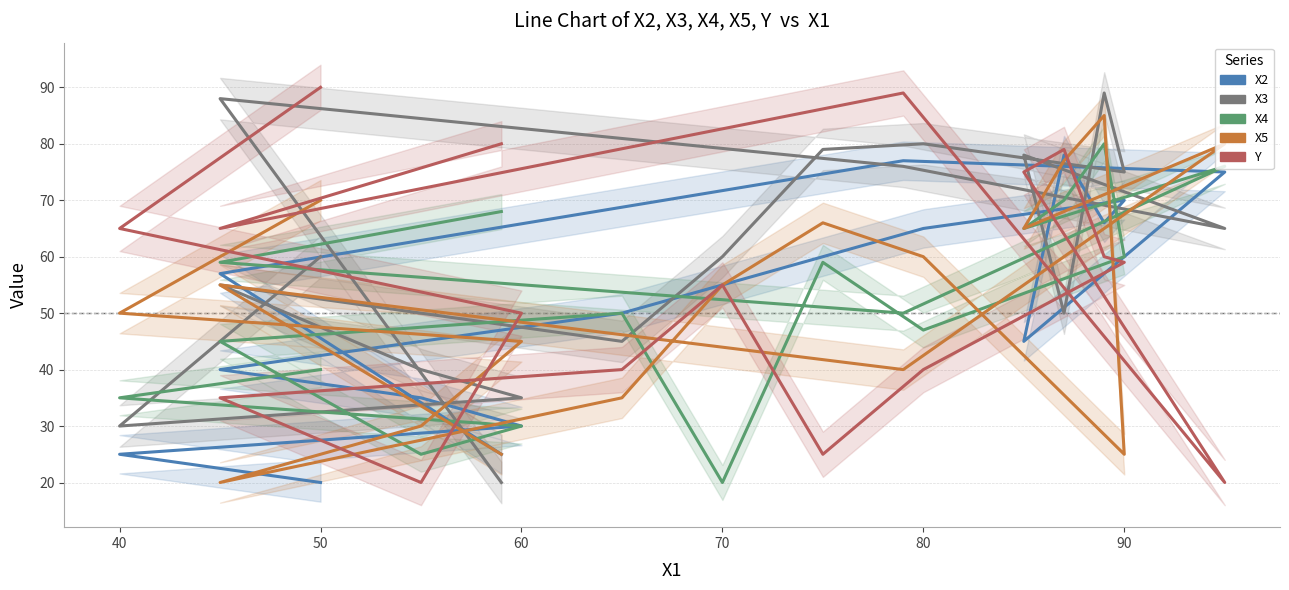

Which series has the largest total across all categories?

X3